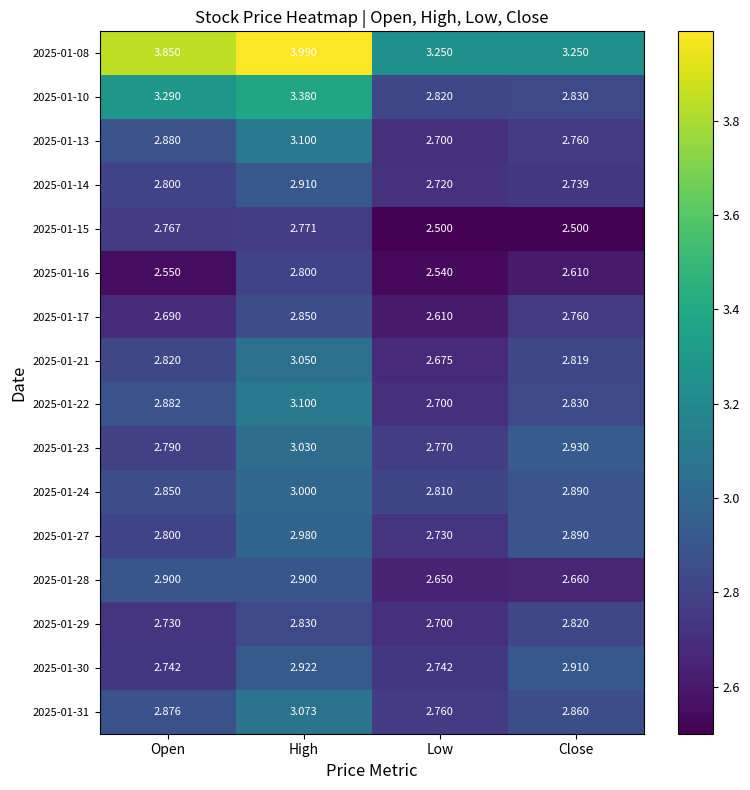

At which category is the sum across all series the highest?

High